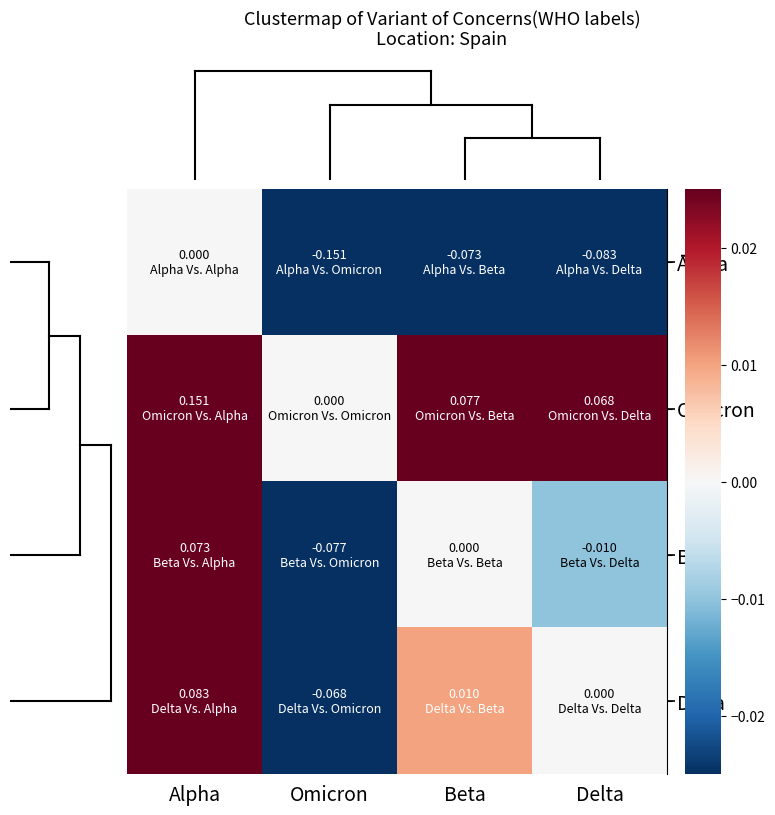

What is the total value across all series at Omicron?

-0.3